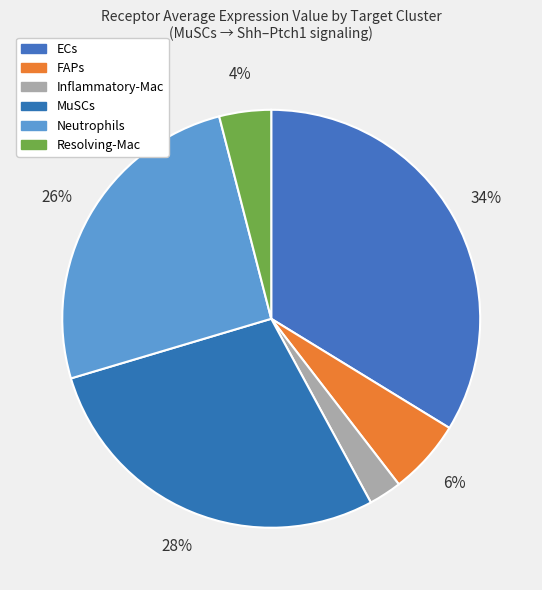

How many segments does this pie chart have?

6